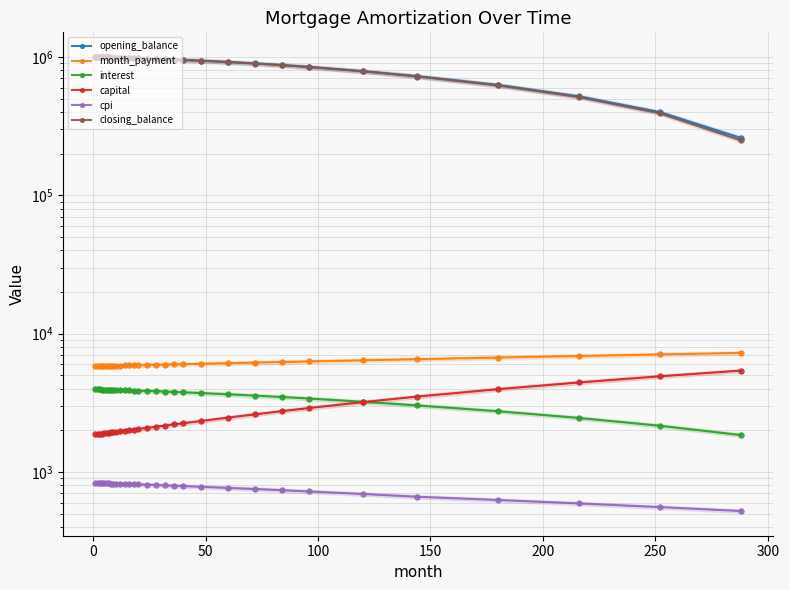

How many lines are shown in the chart?

6